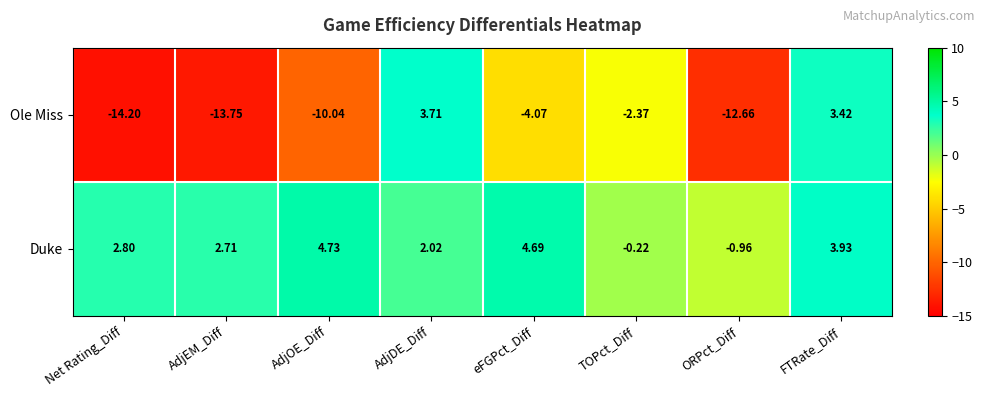

Is the value of Ole Miss at AdjEM_Diff greater than the value of Duke at ORPct_Diff?

No